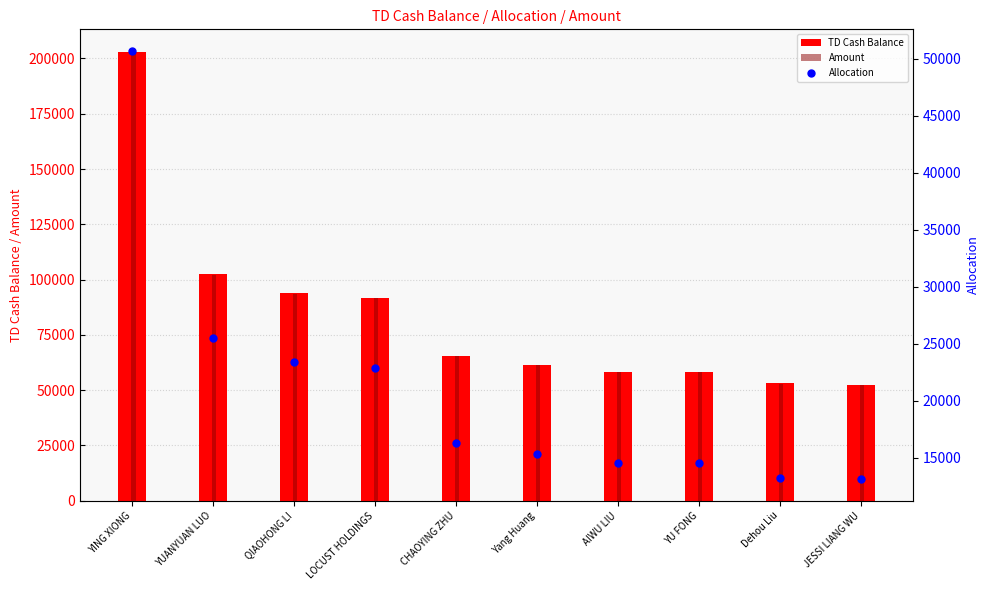

What is the total value across all series at YING XIONG?

456535.3